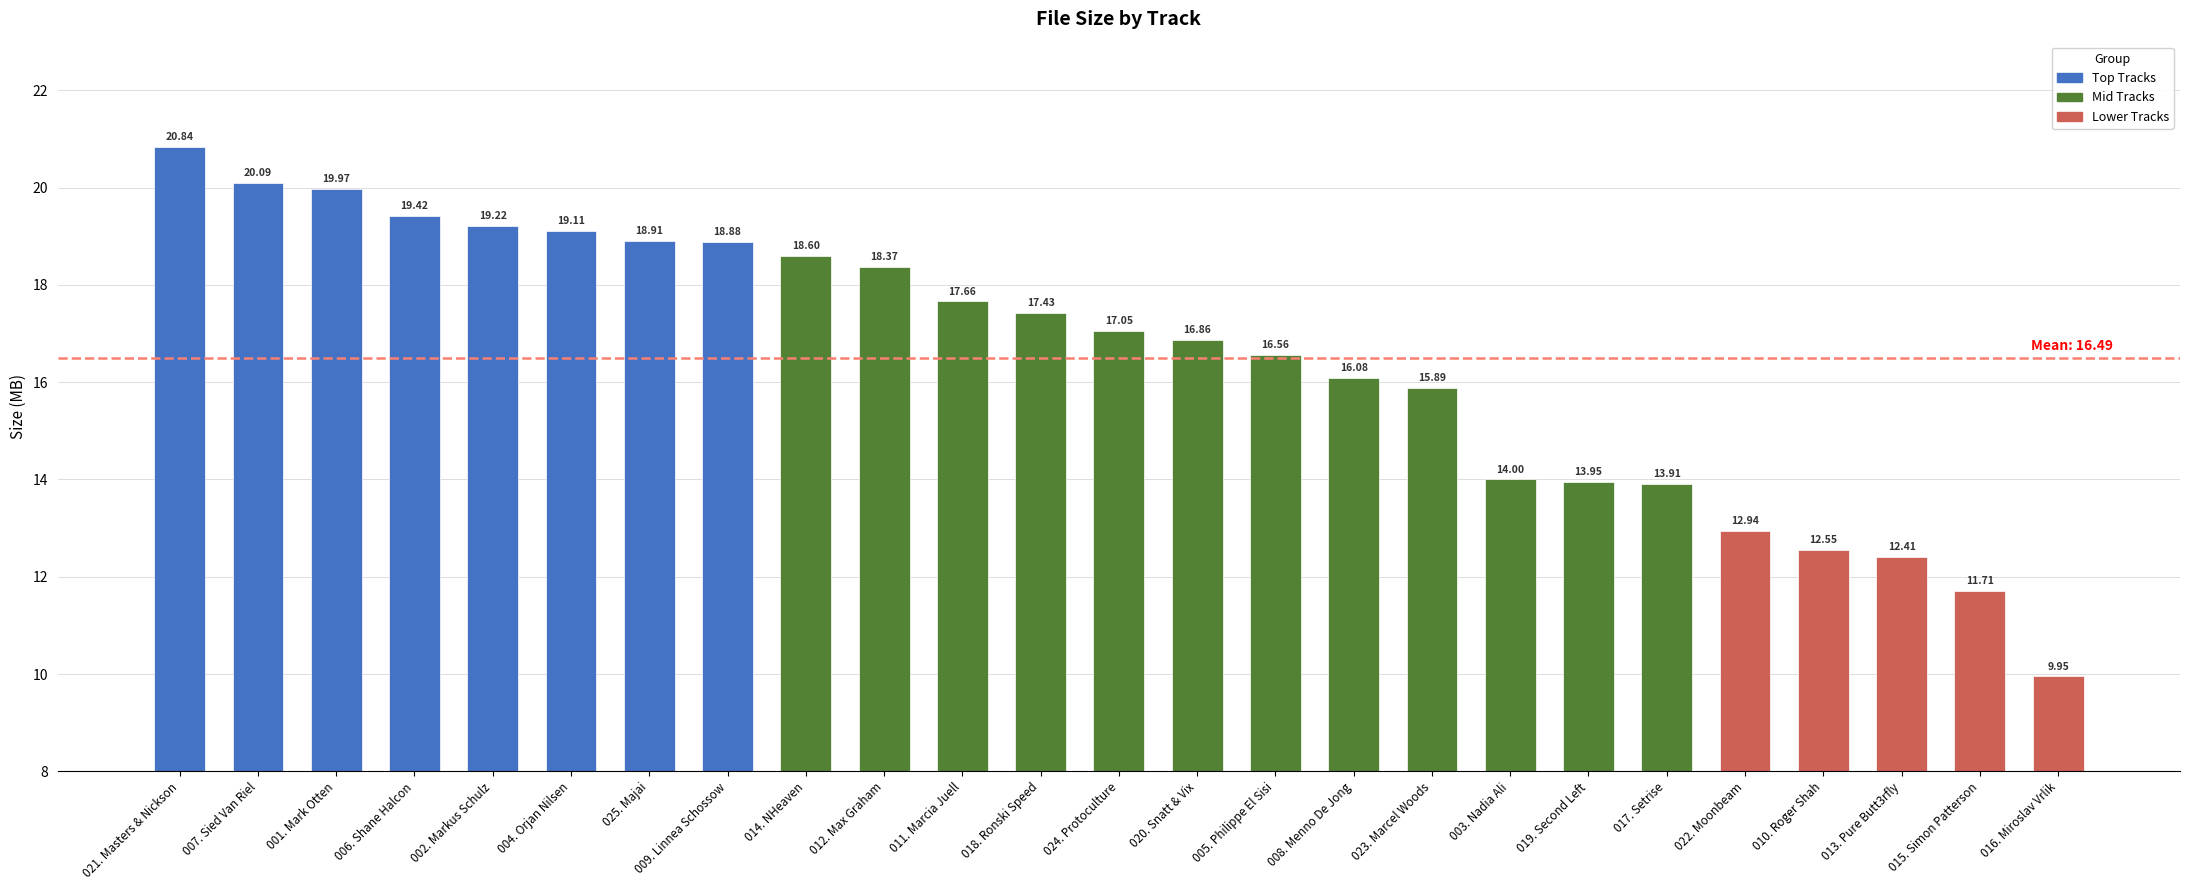

Where is the data nearest to the value 15?

023. Marcel Woods